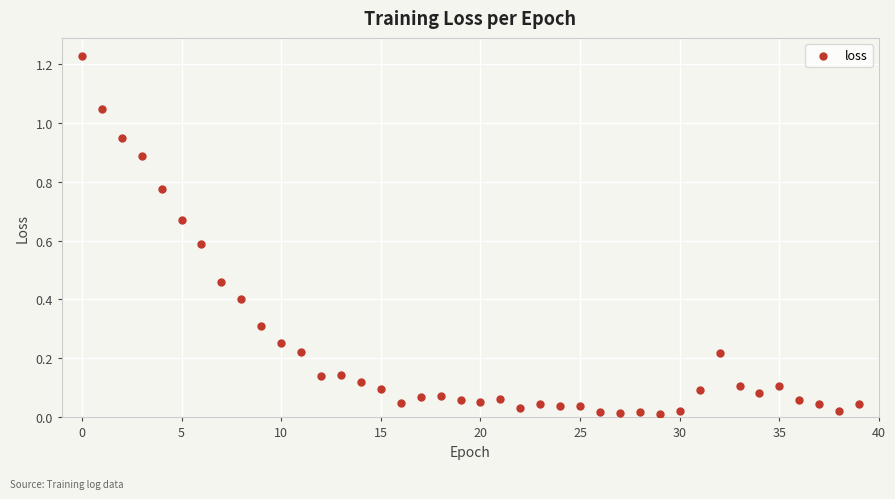

How many points are shown in the scatter plot?

40